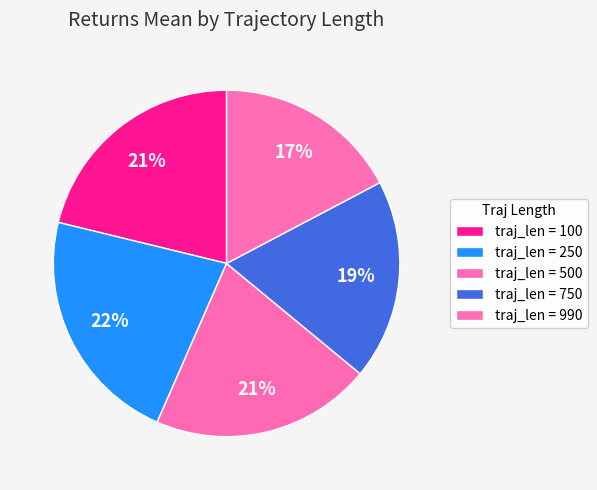

Is there any slice that represents more than half of the pie?

No